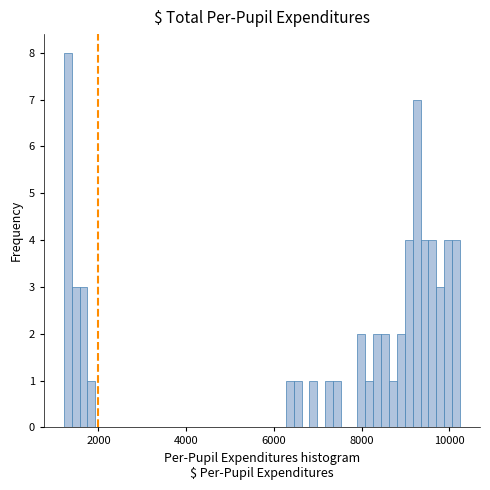

Read against the x-axis, roughly where is the centre of the tallest bar?

1200